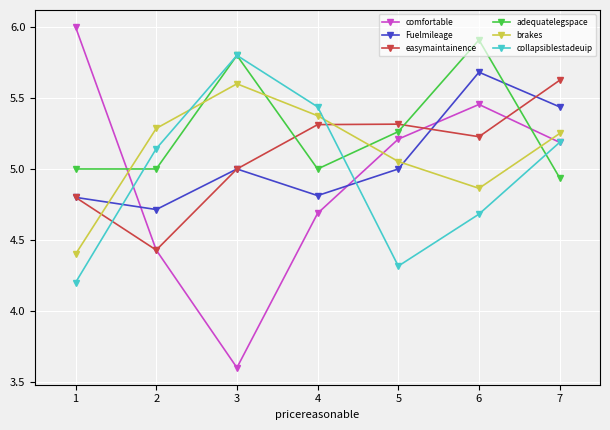

Which category has the lowest value in the Fuelmileage series?

2